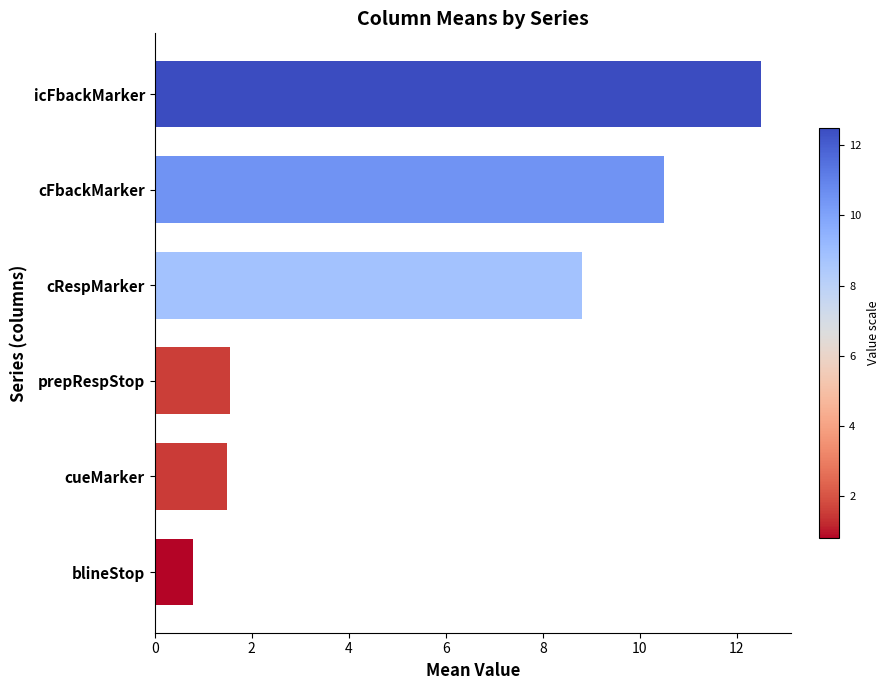

What is the difference between the maximum and minimum values?

11.7